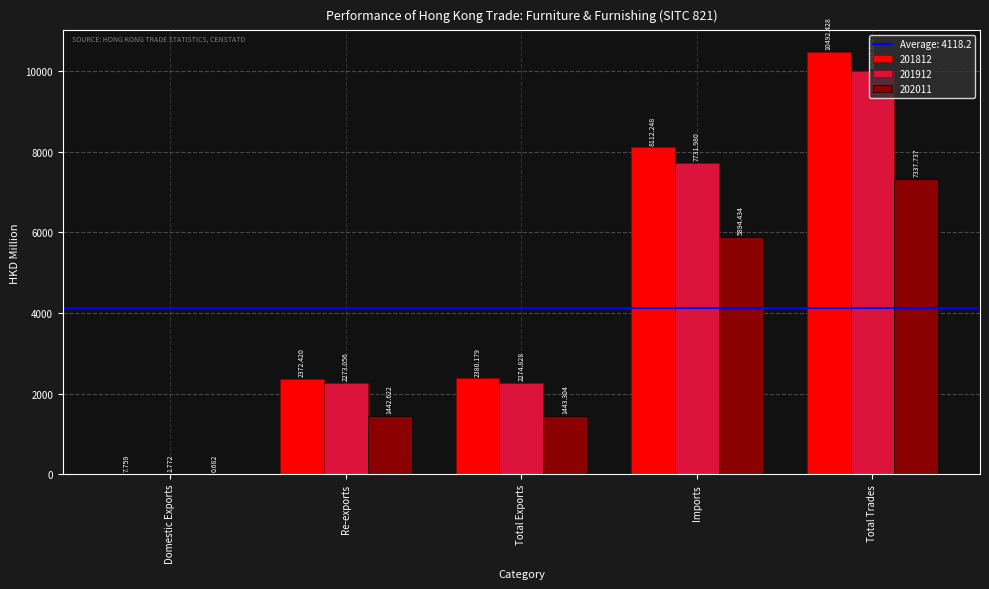

Is the value of 201812 at Total Exports greater than the value of 202011 at Total Trades?

No